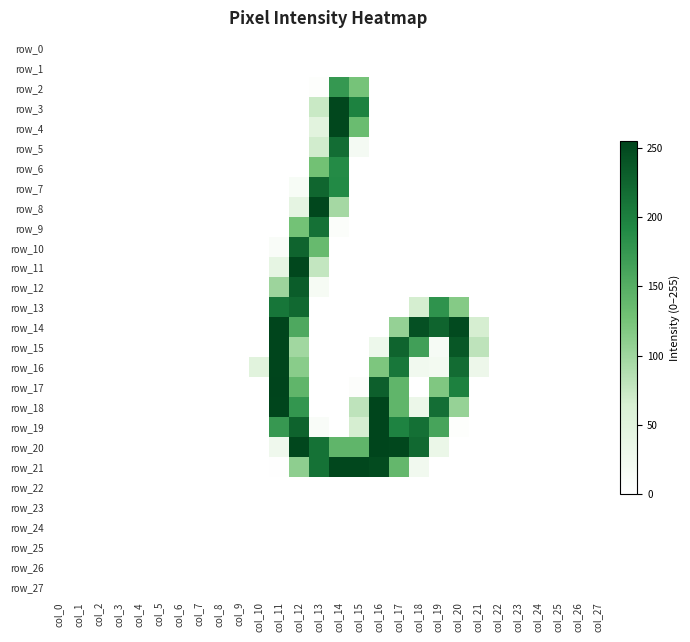

Reading right to left, list all the values displayed in this chart.

row_0: 0	0	0	0	0	0	0	0	0	0	0	0	0	0	0	0	0	0	0	0	0	0	0	0	0	0	0	0
row_1: 0	0	0	0	0	0	0	0	0	0	0	0	0	0	0	0	0	0	0	0	0	0	0	0	0	0	0	0
row_2: 0	0	0	0	0	0	0	0	0	0	0	0	125	175	3	0	0	0	0	0	0	0	0	0	0	0	0	0
row_3: 0	0	0	0	0	0	0	0	0	0	0	0	198	253	73	0	0	0	0	0	0	0	0	0	0	0	0	0
row_4: 0	0	0	0	0	0	0	0	0	0	0	0	134	253	48	0	0	0	0	0	0	0	0	0	0	0	0	0
row_5: 0	0	0	0	0	0	0	0	0	0	0	0	17	217	68	0	0	0	0	0	0	0	0	0	0	0	0	0
row_6: 0	0	0	0	0	0	0	0	0	0	0	0	0	189	128	0	0	0	0	0	0	0	0	0	0	0	0	0
row_7: 0	0	0	0	0	0	0	0	0	0	0	0	0	190	224	12	0	0	0	0	0	0	0	0	0	0	0	0
row_8: 0	0	0	0	0	0	0	0	0	0	0	0	0	96	253	42	0	0	0	0	0	0	0	0	0	0	0	0
row_9: 0	0	0	0	0	0	0	0	0	0	0	0	0	6	214	127	0	0	0	0	0	0	0	0	0	0	0	0
row_10: 0	0	0	0	0	0	0	0	0	0	0	0	0	0	136	226	9	0	0	0	0	0	0	0	0	0	0	0
row_11: 0	0	0	0	0	0	0	0	0	0	0	0	0	0	77	253	41	0	0	0	0	0	0	0	0	0	0	0
row_12: 0	0	0	0	0	0	0	0	0	0	0	0	0	0	15	232	101	0	0	0	0	0	0	0	0	0	0	0
row_13: 0	0	0	0	0	0	0	116	180	66	0	0	0	0	0	221	209	0	0	0	0	0	0	0	0	0	0	0
row_14: 0	0	0	0	0	0	65	250	226	244	106	0	0	0	0	156	254	0	0	0	0	0	0	0	0	0	0	0
row_15: 0	0	0	0	0	0	80	238	14	166	226	29	0	0	0	98	254	0	0	0	0	0	0	0	0	0	0	0
row_16: 0	0	0	0	0	0	30	218	20	23	208	121	0	0	0	113	254	50	0	0	0	0	0	0	0	0	0	0
row_17: 0	0	0	0	0	0	0	199	119	0	142	230	5	0	0	142	255	0	0	0	0	0	0	0	0	0	0	0
row_18: 0	0	0	0	0	0	0	105	216	31	142	254	80	0	0	177	254	0	0	0	0	0	0	0	0	0	0	0
row_19: 0	0	0	0	0	0	0	3	161	215	197	254	65	0	9	227	174	0	0	0	0	0	0	0	0	0	0	0
row_20: 0	0	0	0	0	0	0	0	33	221	253	254	142	142	213	253	26	0	0	0	0	0	0	0	0	0	0	0
row_21: 0	0	0	0	0	0	0	0	0	23	139	249	253	253	213	110	1	0	0	0	0	0	0	0	0	0	0	0
row_22: 0	0	0	0	0	0	0	0	0	0	0	0	0	0	0	0	0	0	0	0	0	0	0	0	0	0	0	0
row_23: 0	0	0	0	0	0	0	0	0	0	0	0	0	0	0	0	0	0	0	0	0	0	0	0	0	0	0	0
row_24: 0	0	0	0	0	0	0	0	0	0	0	0	0	0	0	0	0	0	0	0	0	0	0	0	0	0	0	0
row_25: 0	0	0	0	0	0	0	0	0	0	0	0	0	0	0	0	0	0	0	0	0	0	0	0	0	0	0	0
row_26: 0	0	0	0	0	0	0	0	0	0	0	0	0	0	0	0	0	0	0	0	0	0	0	0	0	0	0	0
row_27: 0	0	0	0	0	0	0	0	0	0	0	0	0	0	0	0	0	0	0	0	0	0	0	0	0	0	0	0